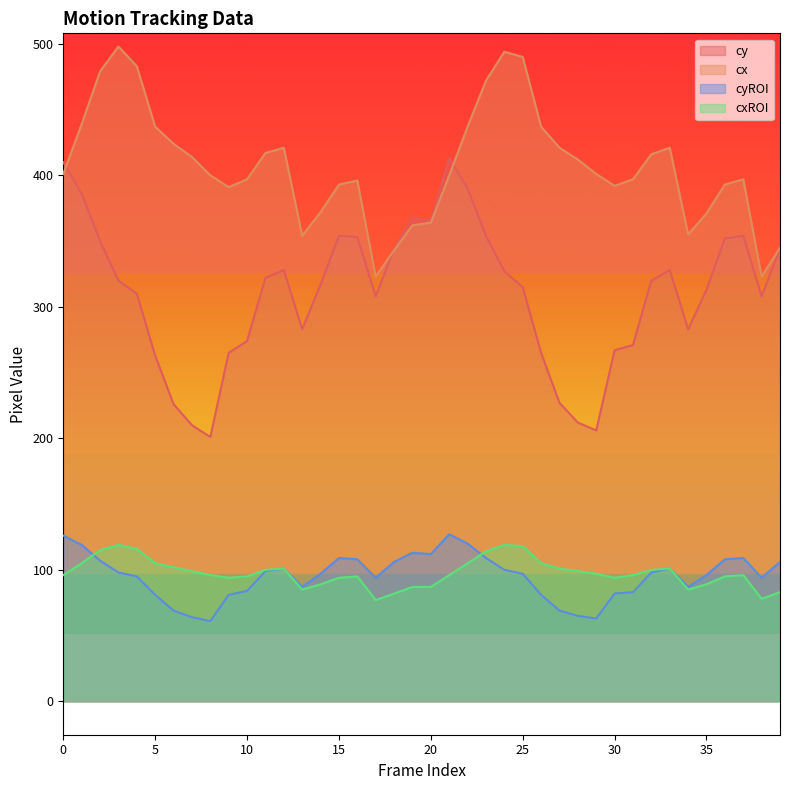

How many lines are shown in the chart?

4